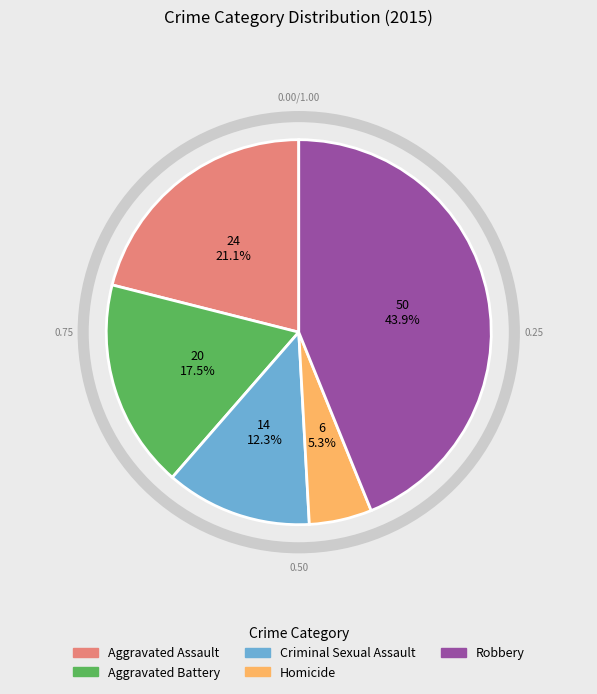

True or false: Homicide accounts for 16% of the total.

False